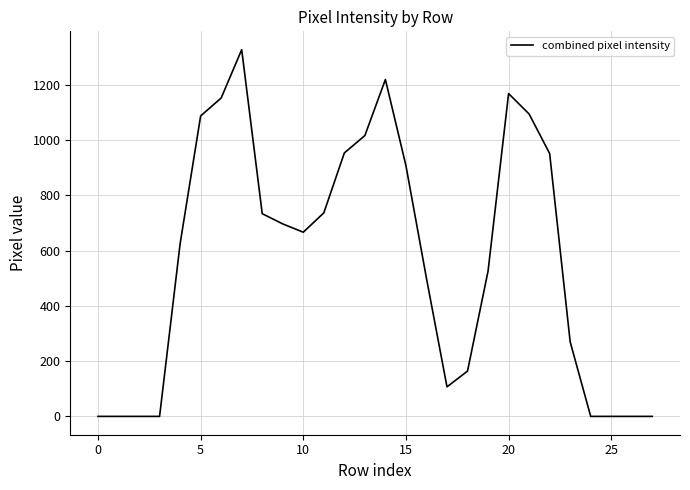

What is the difference between the maximum and minimum values?

1328